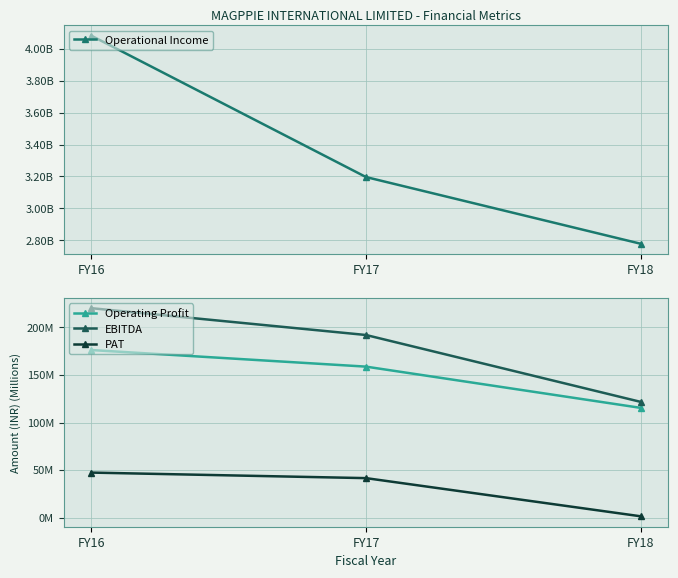

Is this an area chart (filled region under the line)?

No